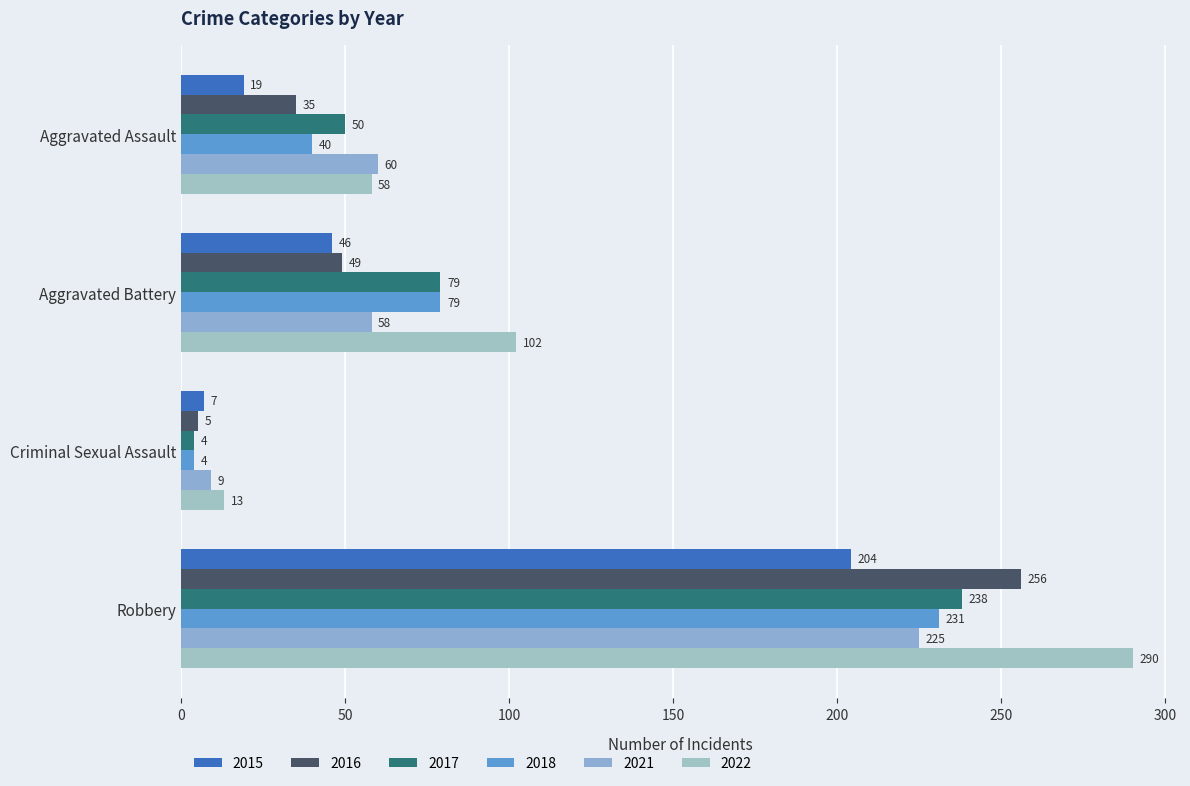

Count the number of data series in this chart.

6